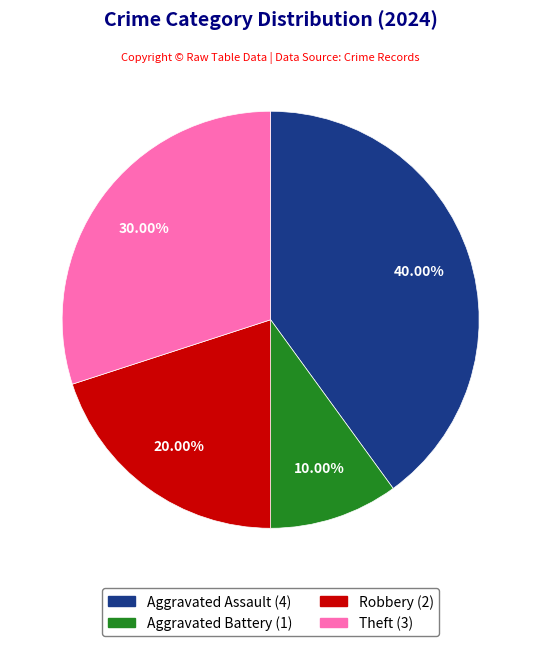

To the nearest percent, what is the difference between the largest and smallest slice percentages?

30%